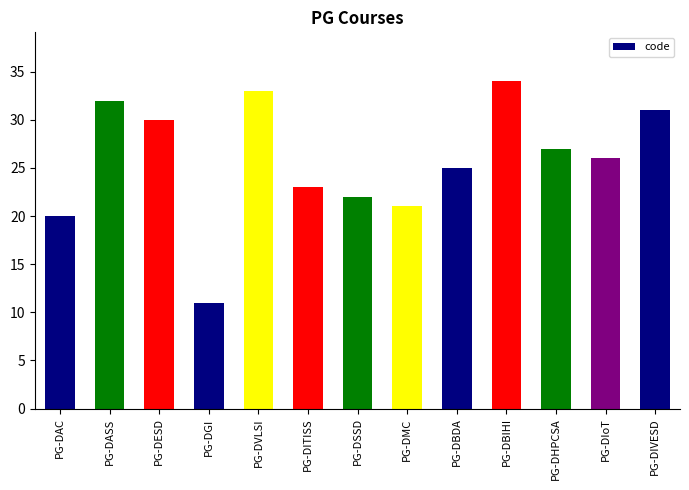

What is the difference between the maximum and minimum values?

23